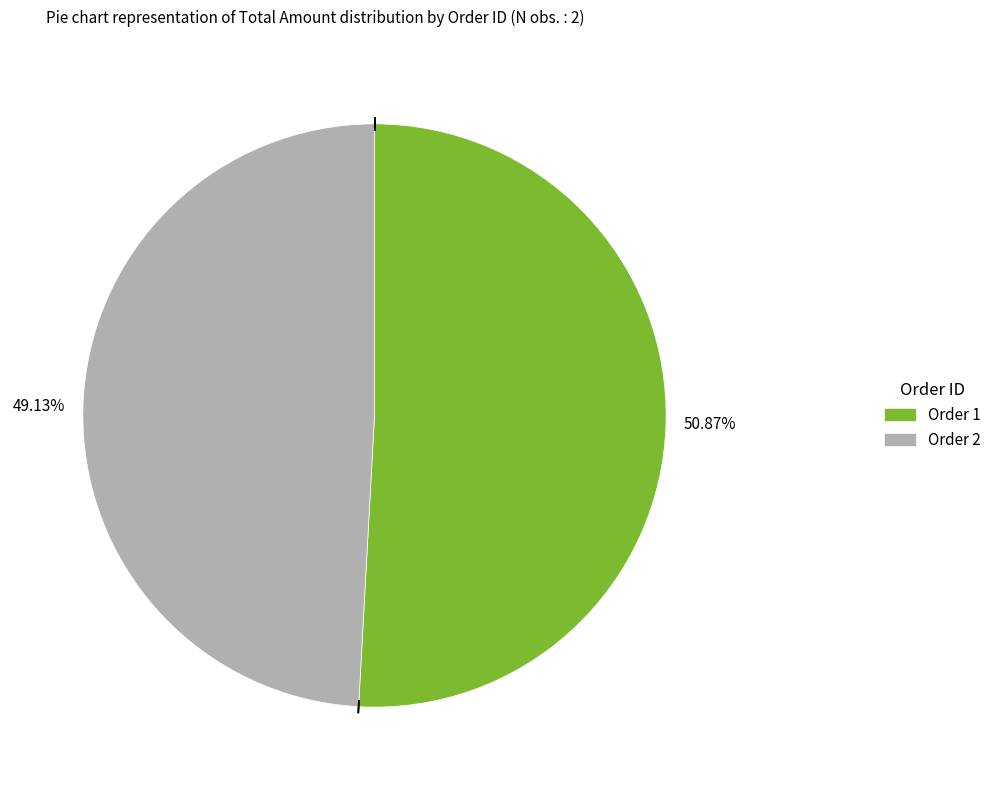

Count the number of slices in the pie.

2